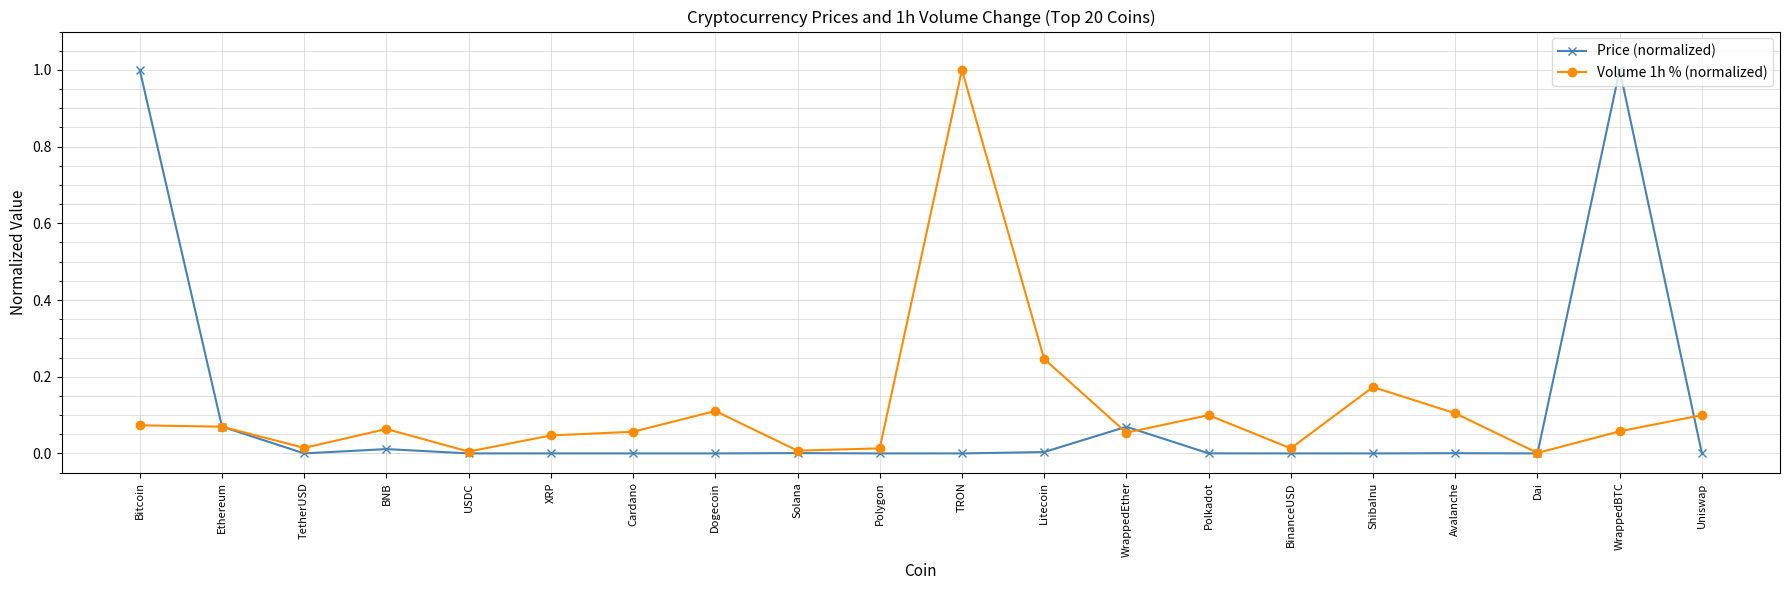

What is the maximum value for Price (normalized)?

1.0